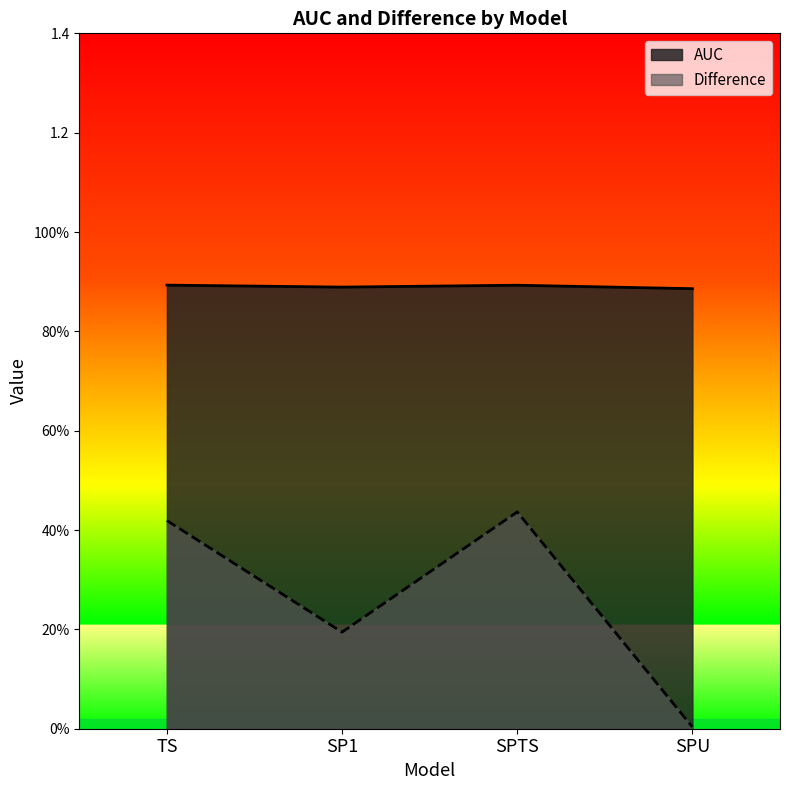

Reading left to right, what are all the values shown in this chart?

AUC: 0.9	0.9	0.9	0.9
Difference: 0.4	0.2	0.4	0.0